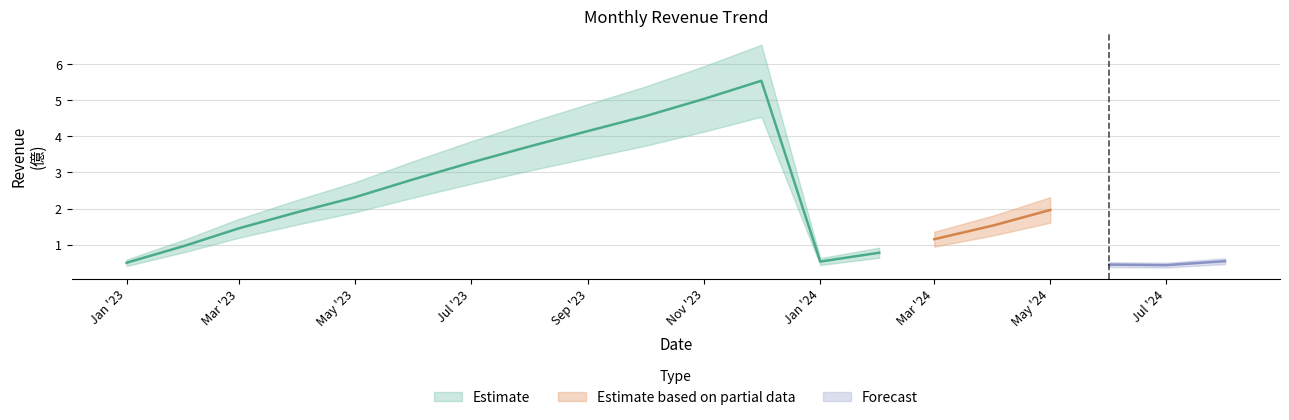

Does the chart have visible grid lines?

Yes